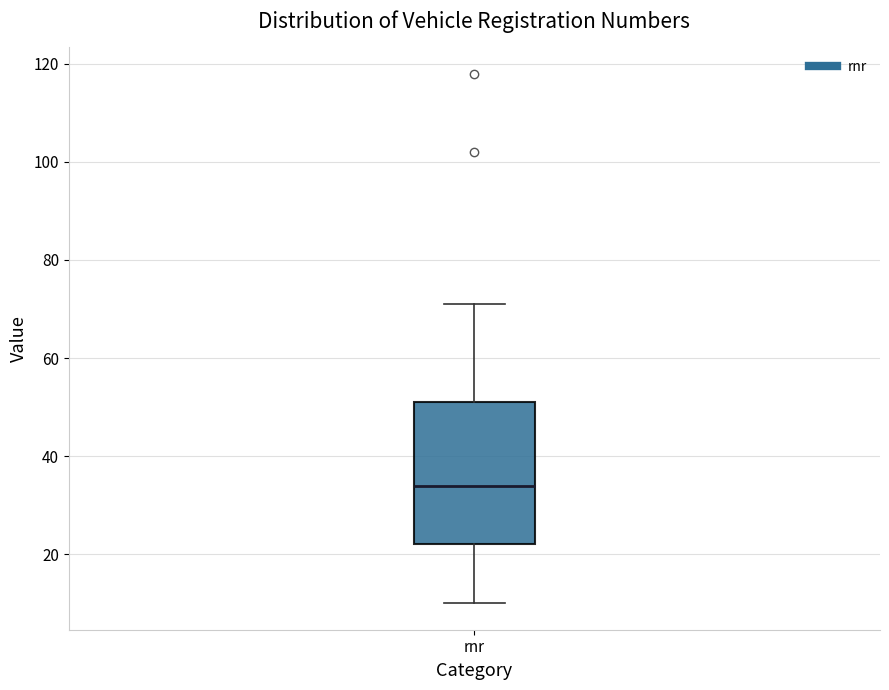

Where does the upper whisker of the box for rnr end on the y-axis? The values are not printed on the chart, so give them approximately, as read against the axis.

72